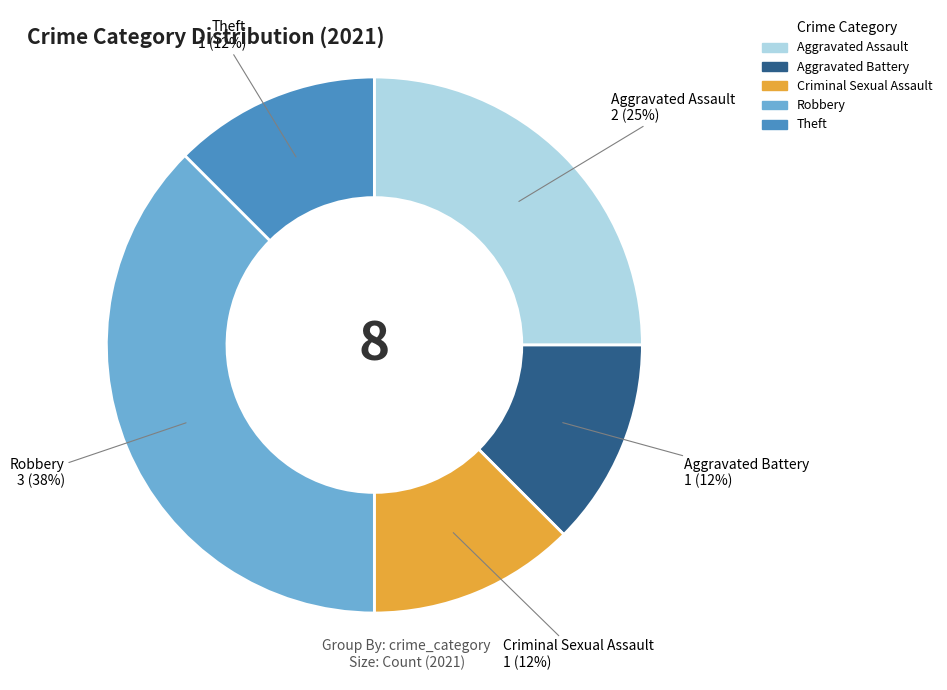

True or false: Aggravated Battery accounts for 23% of the total.

False